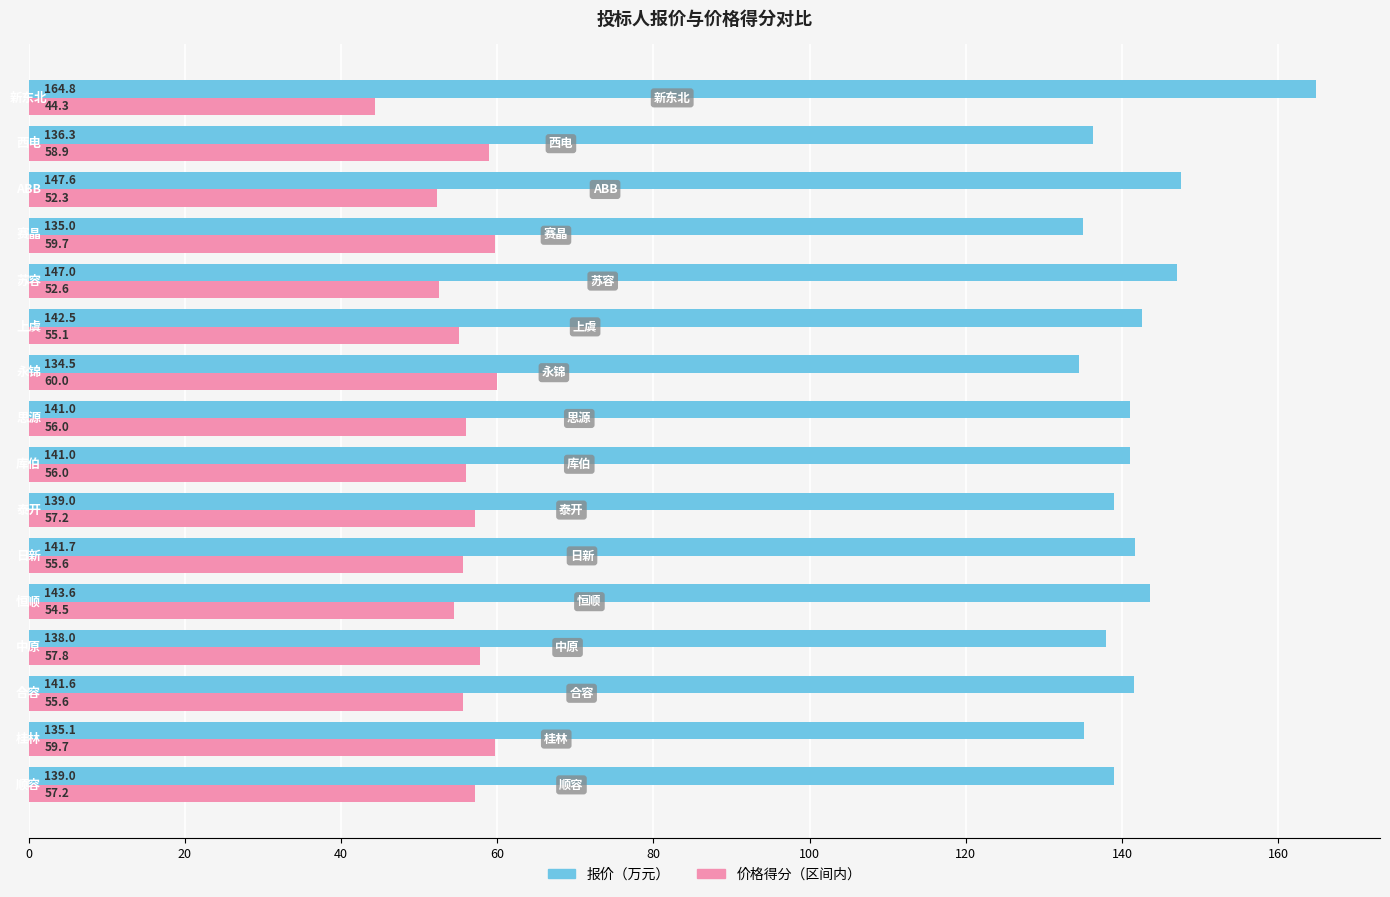

Which series has the largest total across all categories?

报价（万元）